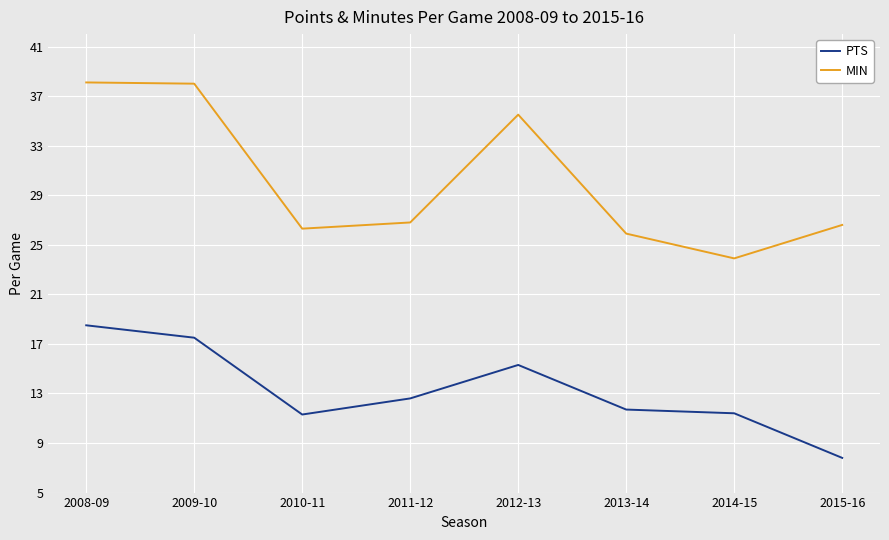

What are all the series names shown in the legend?

PTS, MIN